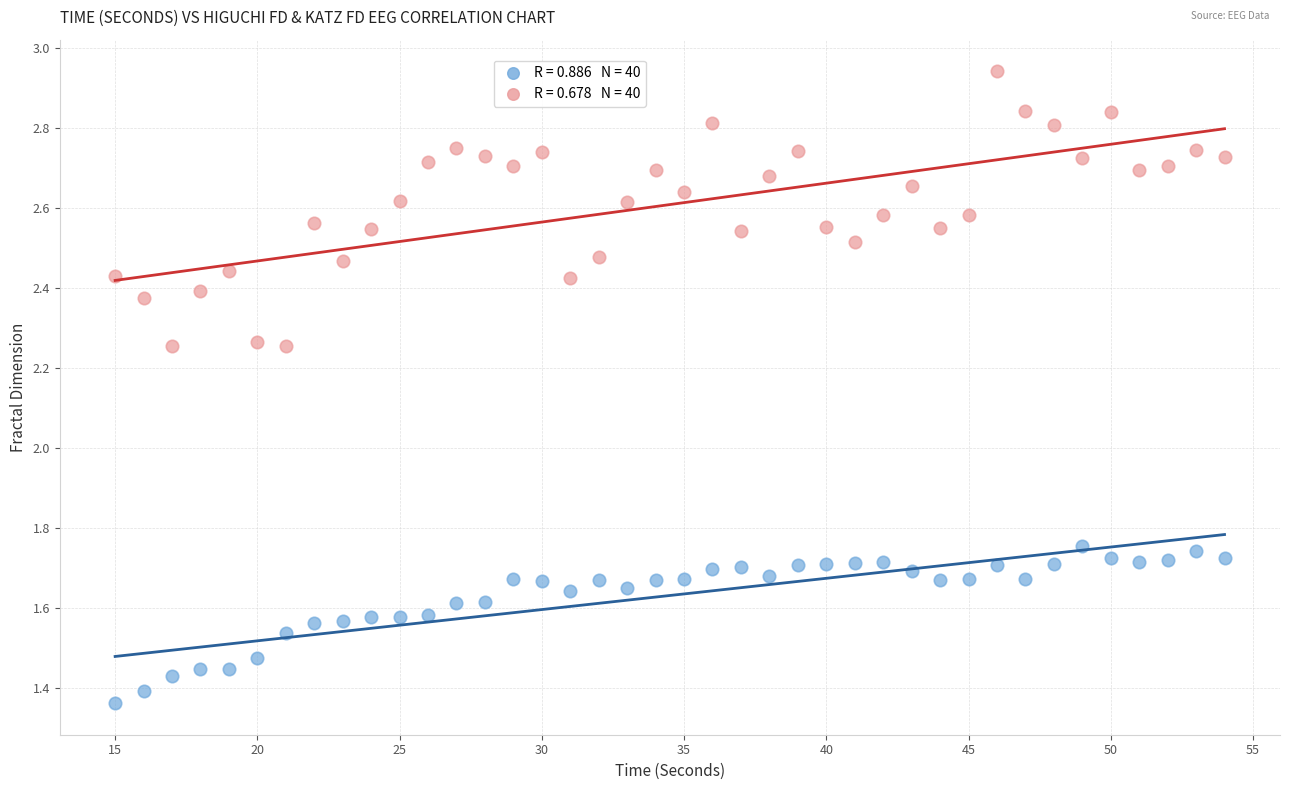

Across all data points, what is the range of X values (max minus min)?

39.0